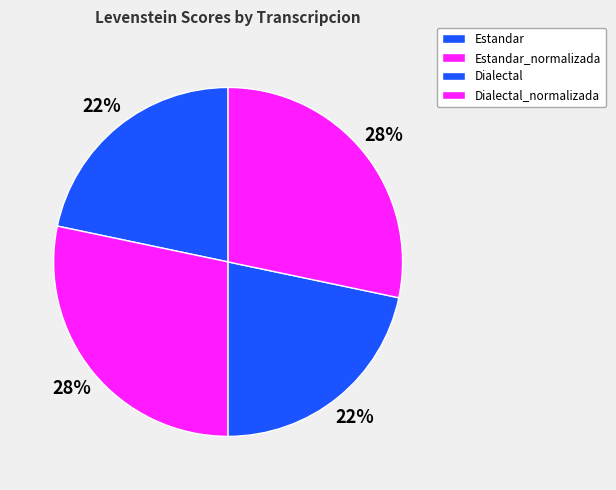

To the nearest percent, what is the combined percentage of Estandar_normalizada and Dialectal?

50%